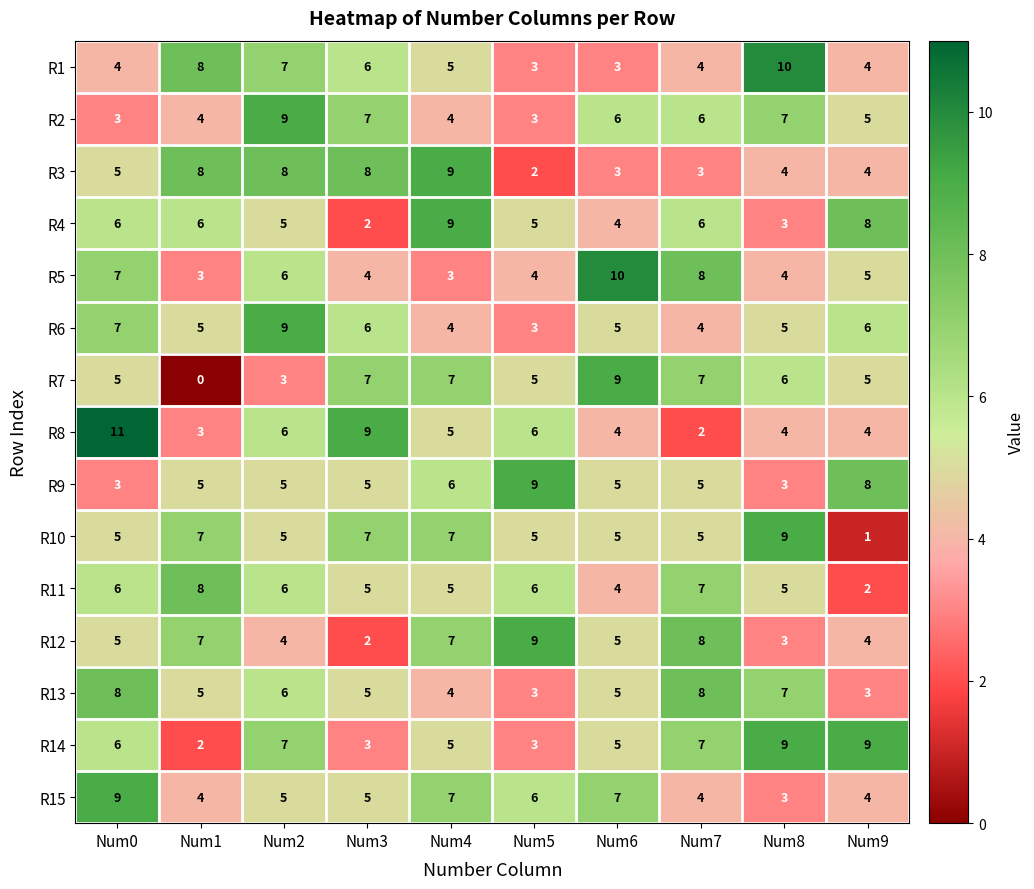

What is the total value across all series at Num9?

72